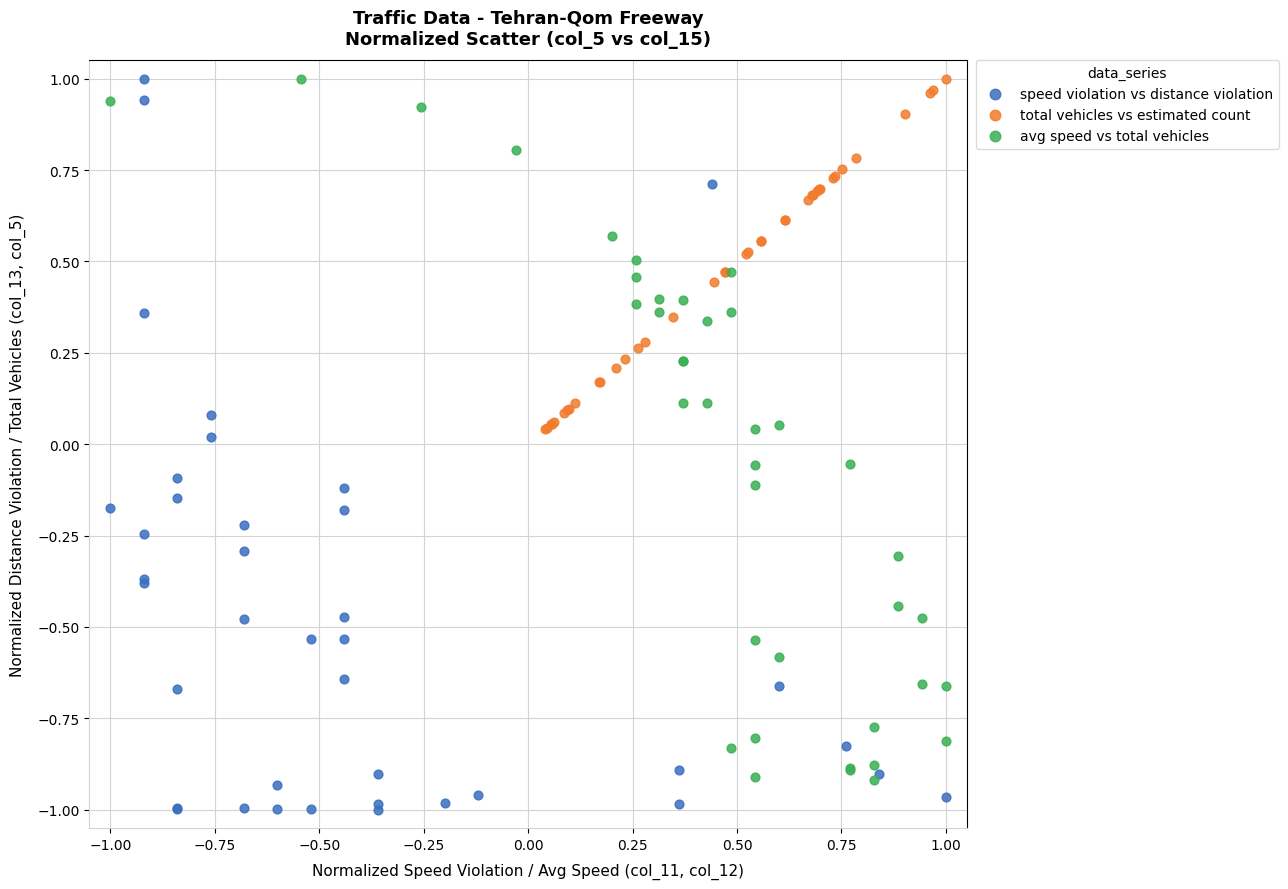

Which series has the largest Y range (max minus min)?

speed violation vs distance violation